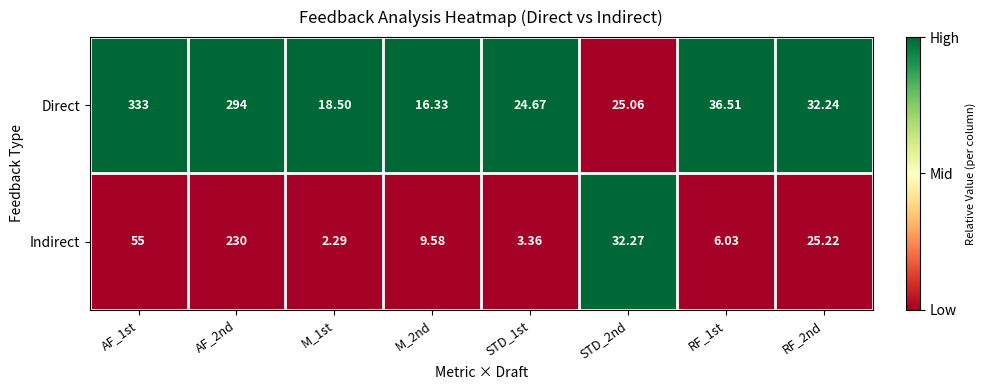

Which series changed the most between RF_1st and RF_2nd?

Indirect